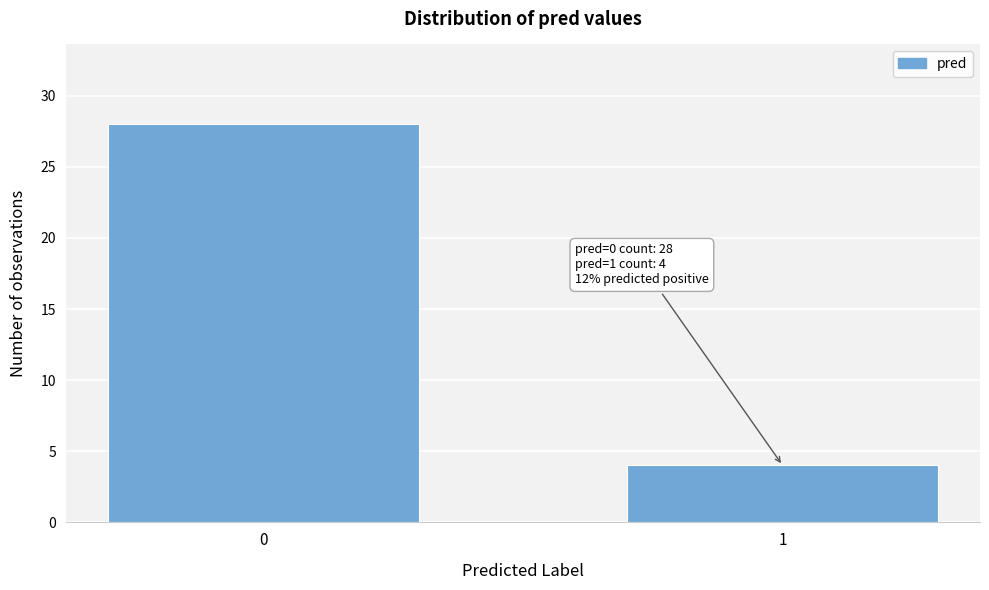

Reading left to right, transcribe all the data shown in this chart.

28	4